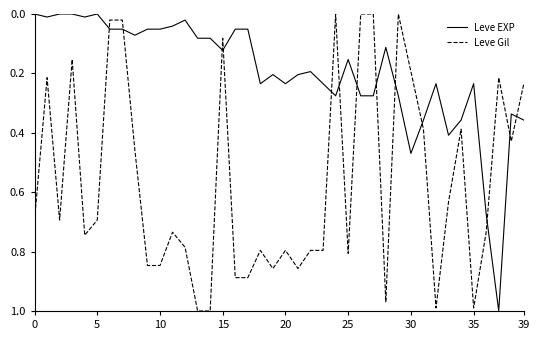

List the series in order of their overall mean, lowest first.

Leve EXP, Leve Gil